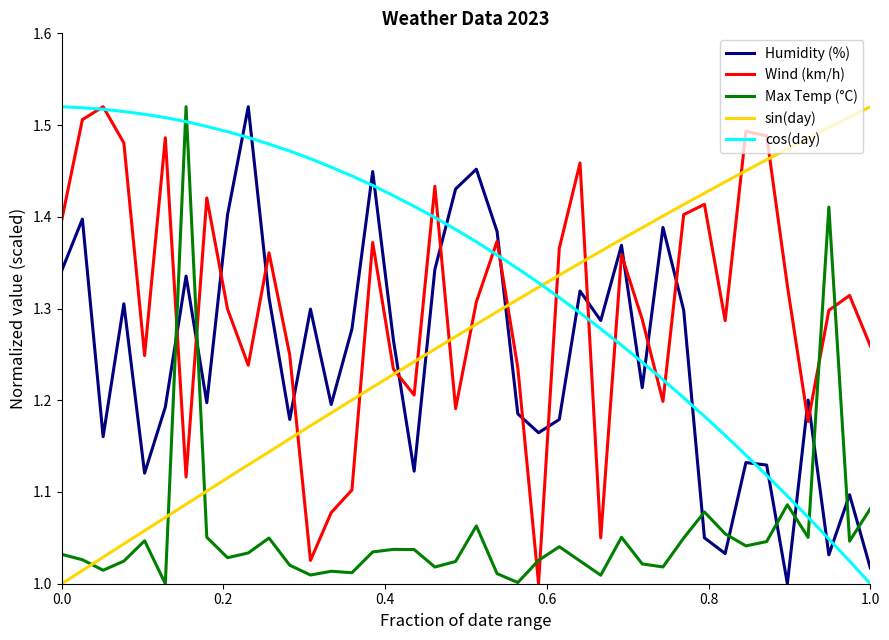

True or false: cos(day) and Humidity (%) cross at least once.

True